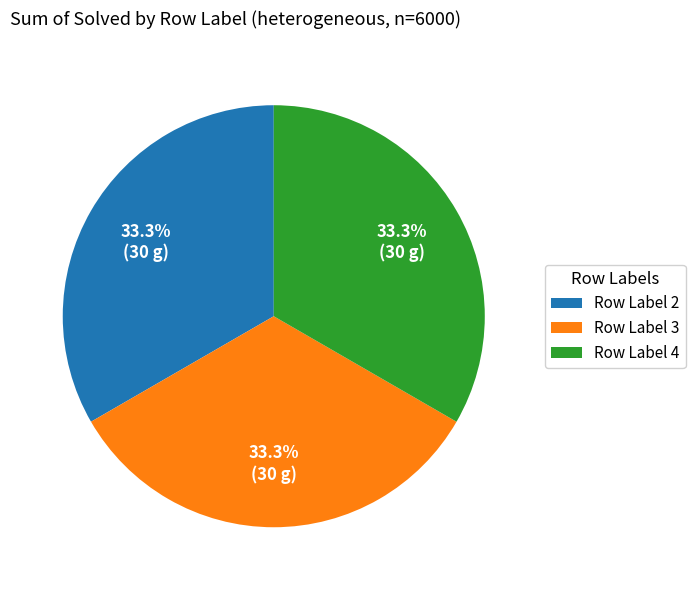

What percentage do Row Label 3 and Row Label 4 together represent?

66.7%